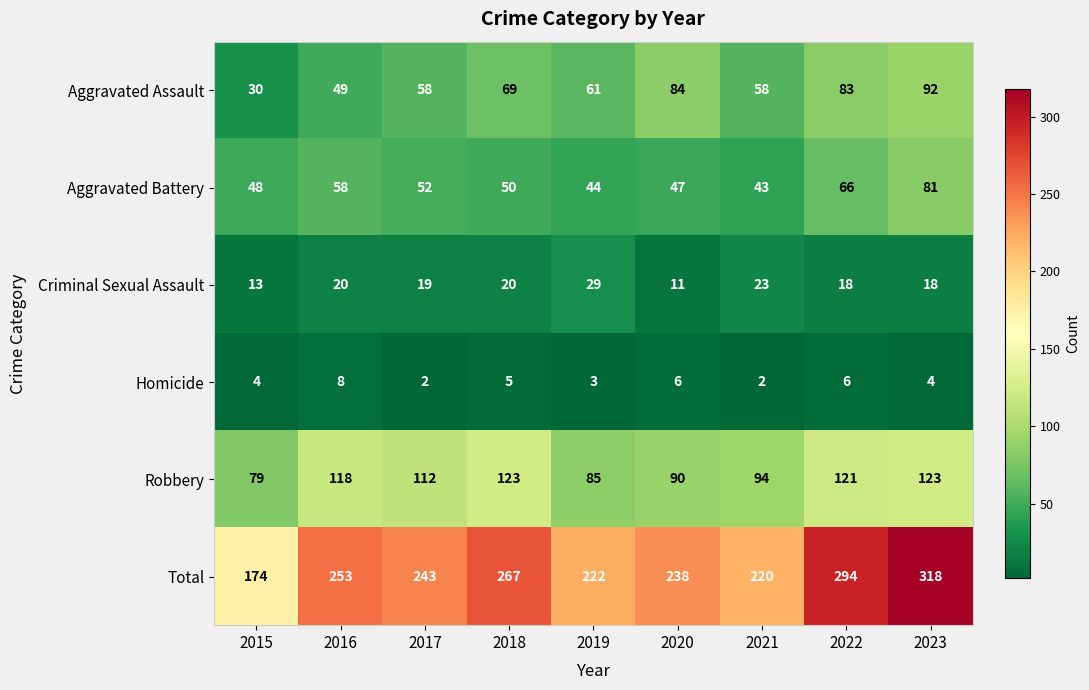

At 2017, list the series in order from smallest to largest.

Homicide, Criminal Sexual Assault, Aggravated Battery, Aggravated Assault, Robbery, Total